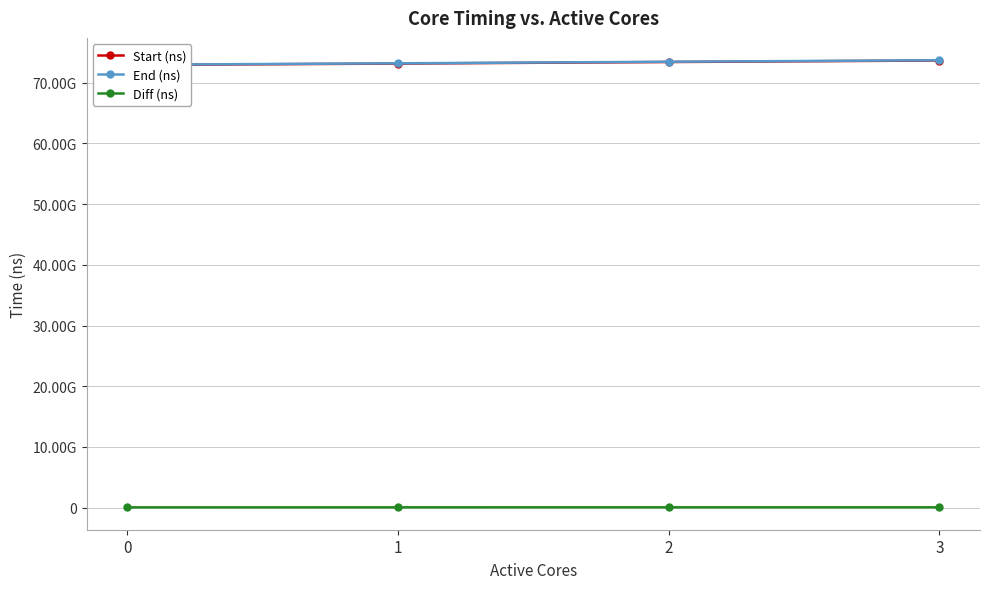

What is the sum of all Diff (ns) values?

166759153